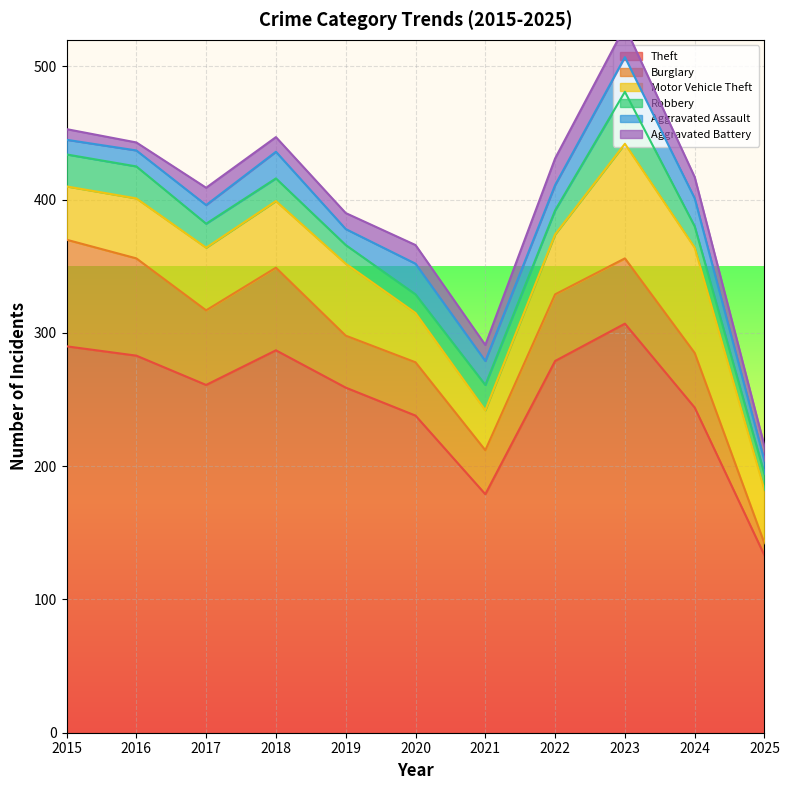

What is the difference between the second highest and minimum values in the Burglary series?

64